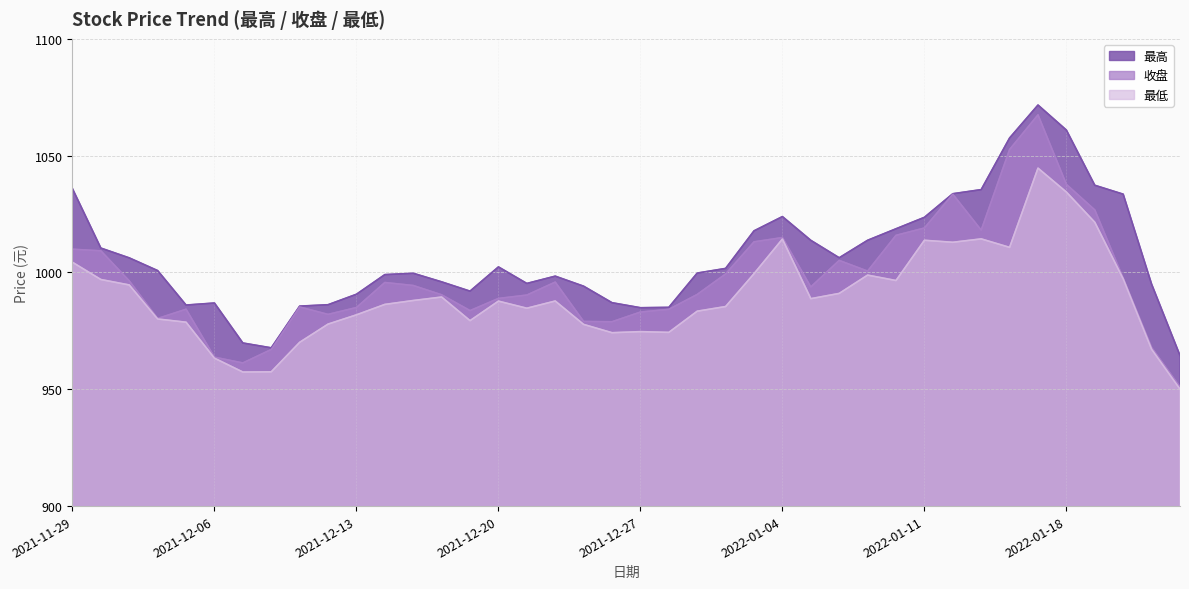

Which series has the largest range (max minus min)?

收盘